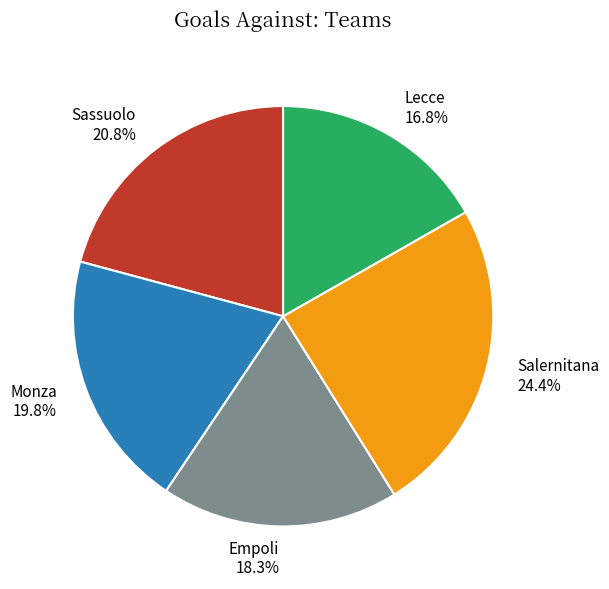

How many slices are in this pie chart?

5